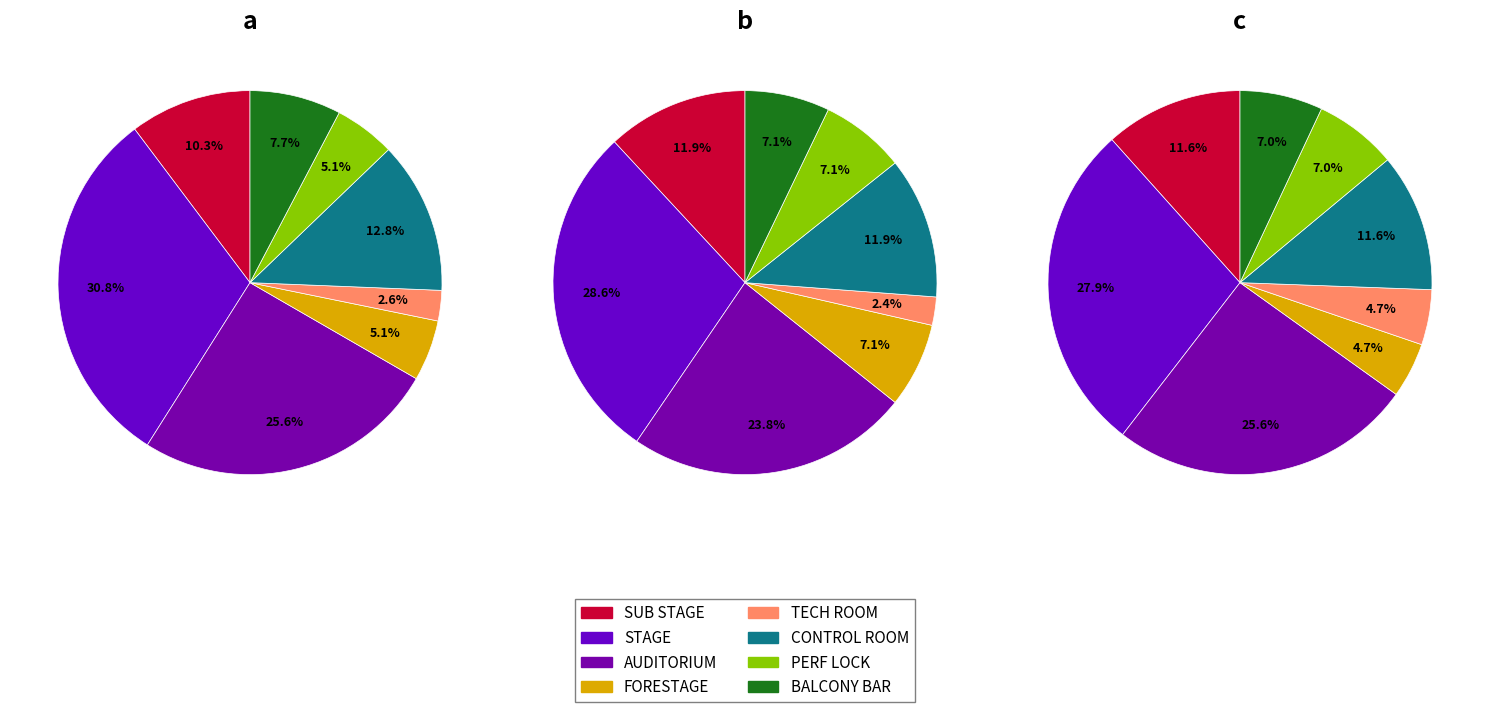

Which category has the biggest portion of the pie?

STAGE